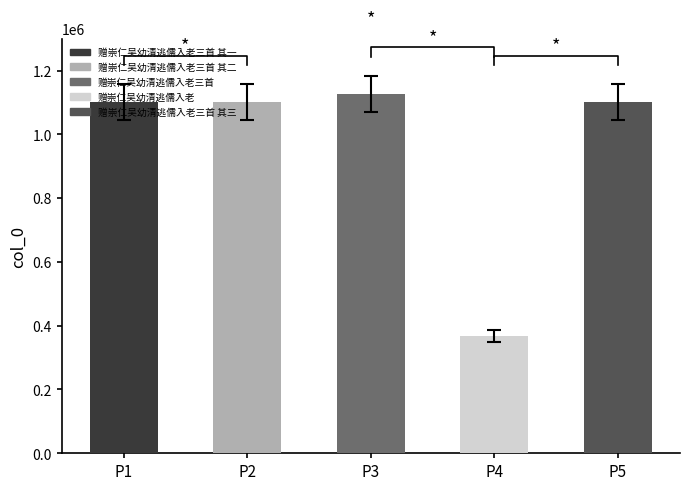

Reading right to left, transcribe all the data shown in this chart.

赠崇仁吴幼清逃儒入老三首 其三=1101537	赠崇仁吴幼清逃儒入老=367660	赠崇仁吴幼清逃儒入老三首=1126670	赠崇仁吴幼清逃儒入老三首 其二=1101536	赠崇仁吴幼清逃儒入老三首 其一=1101535